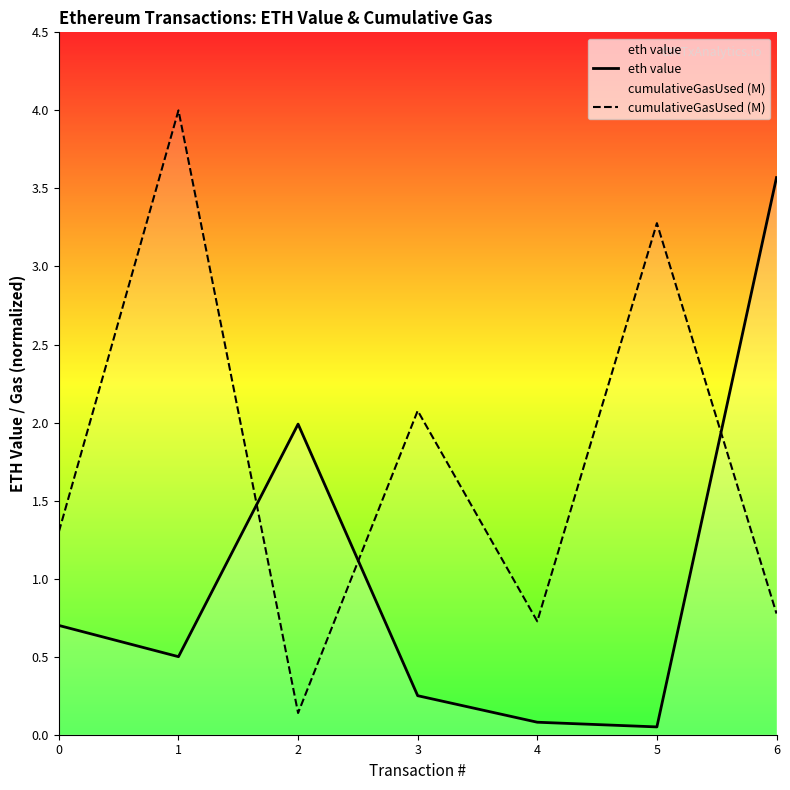

Where is the first local maximum for eth value?

2